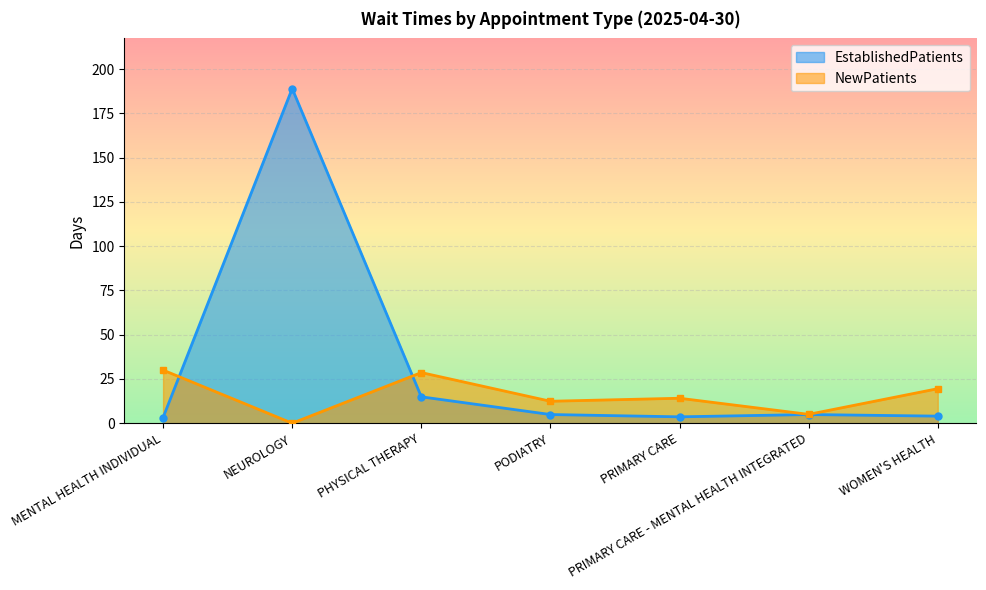

Is the value of NewPatients at WOMEN'S HEALTH greater than the value of EstablishedPatients at PRIMARY CARE - MENTAL HEALTH INTEGRATED?

Yes